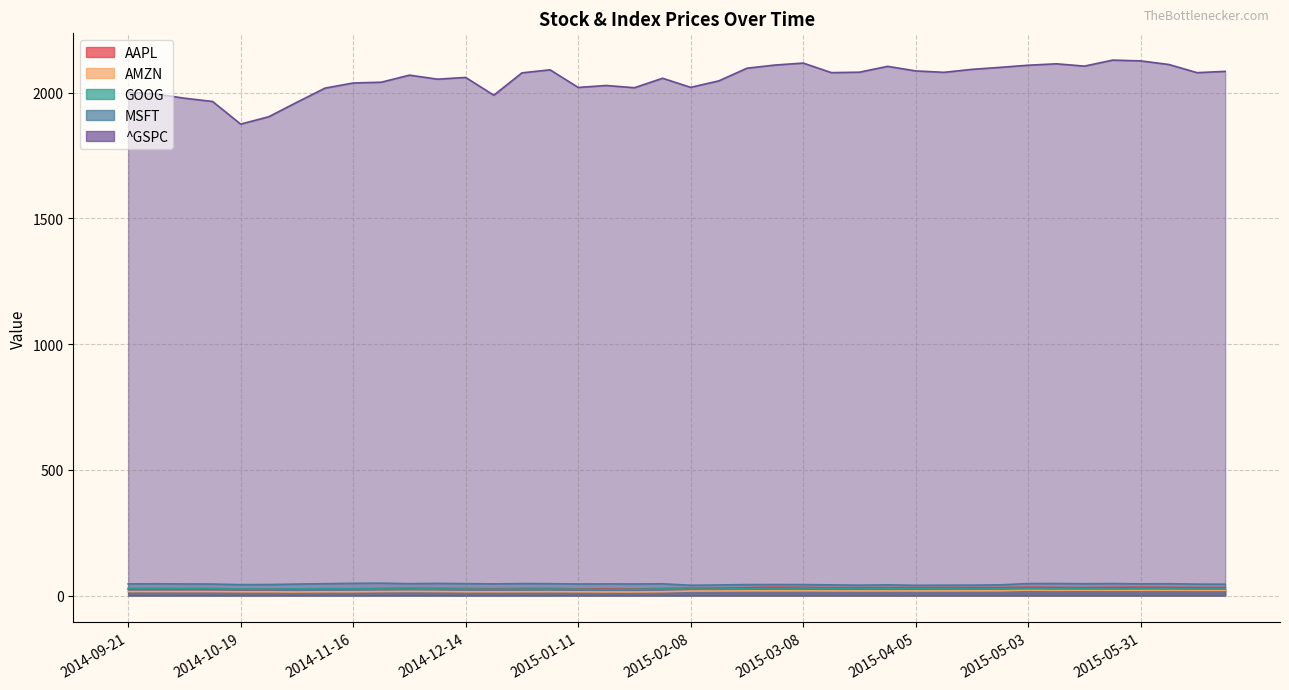

At which category is the sum across all series the highest?

2015-05-24